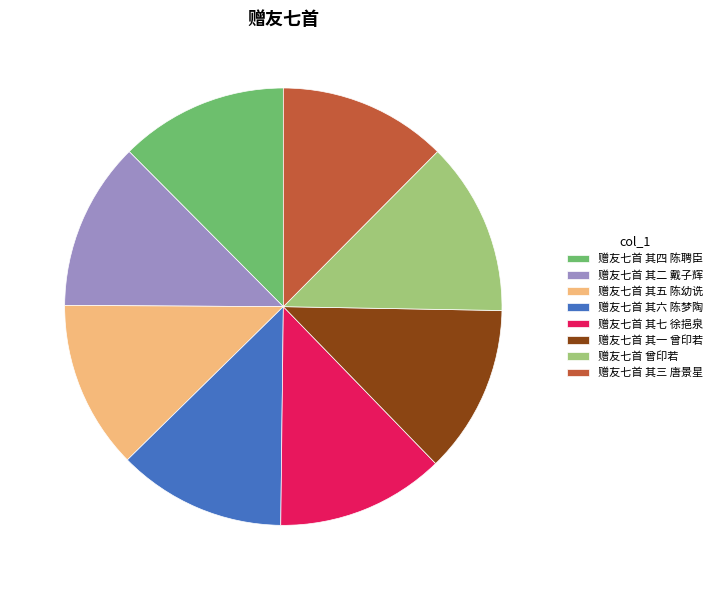

Is it true that 赠友七首 其四 陈聘臣 is 12% of the pie?

True